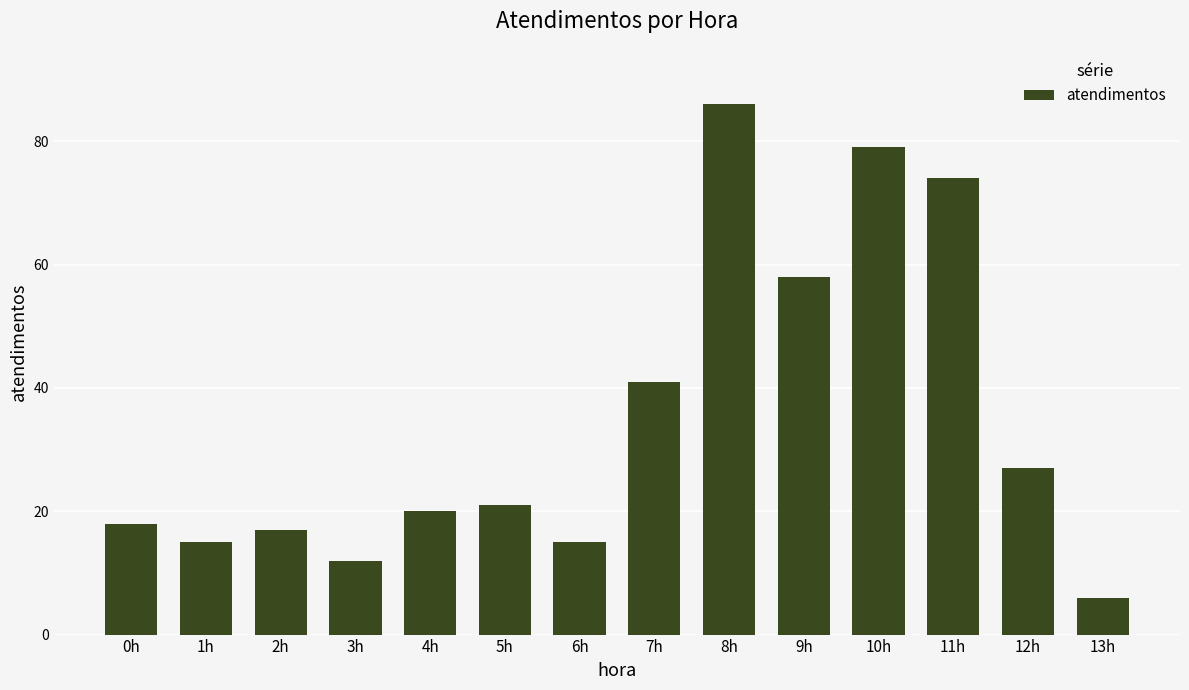

The chart shows a value of 3 at 13h. True or false?

False